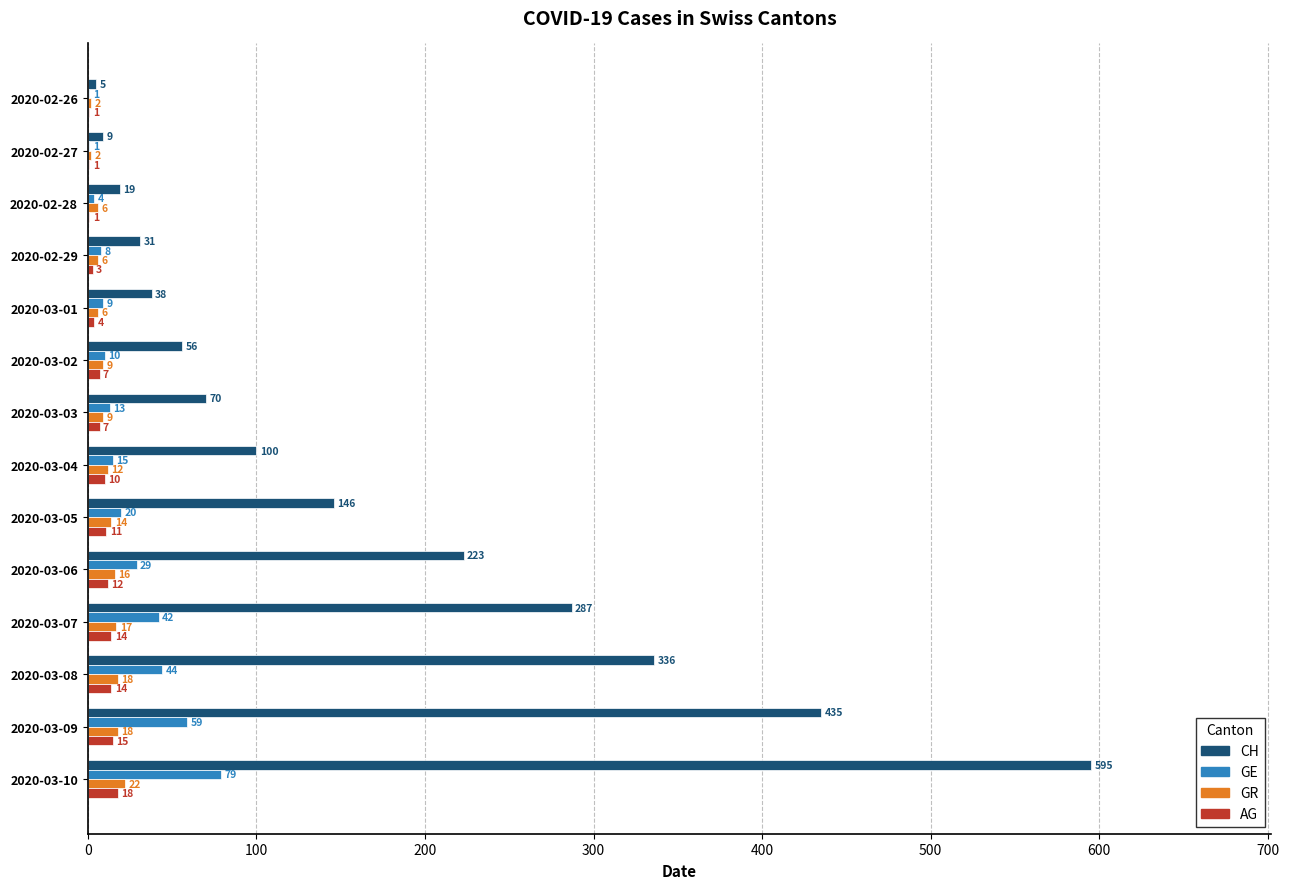

Where is GR nearest to the value 12?

2020-03-04